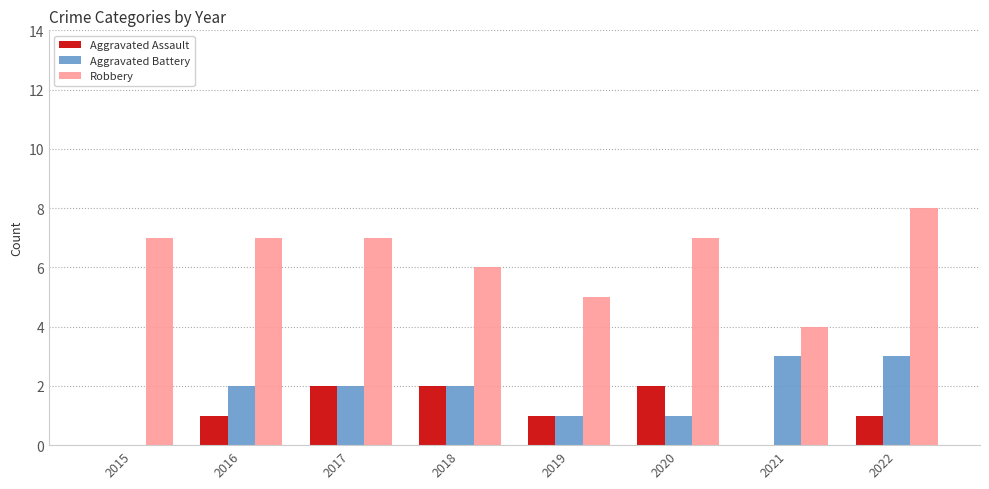

What is the spread (max minus min) of values at 2021?

4